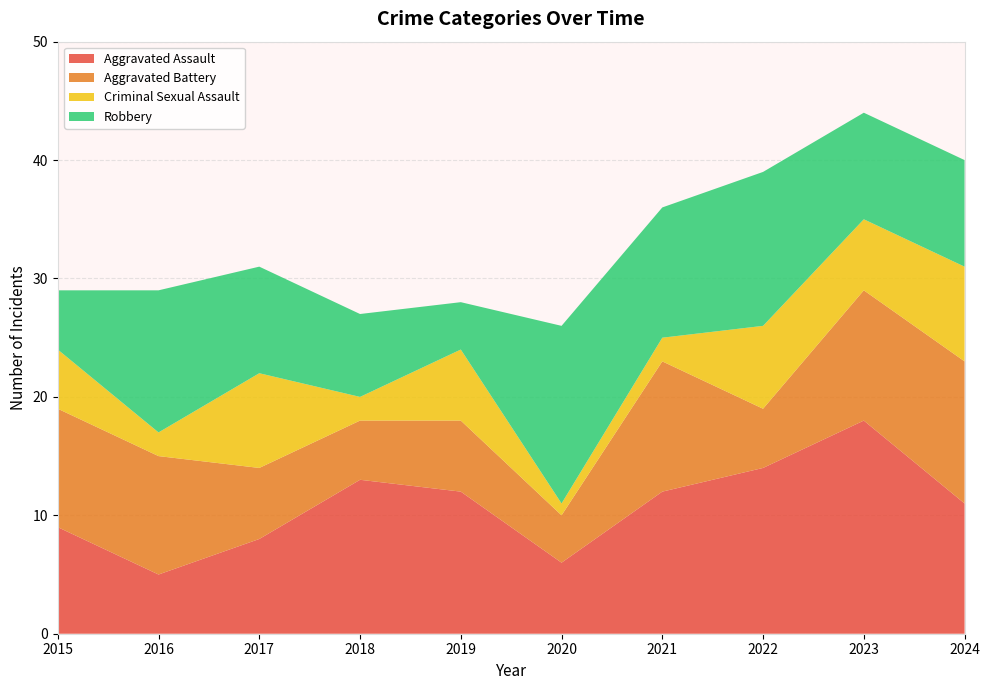

Reading right to left, transcribe all the data shown in this chart.

Aggravated Assault: 11	18	14	12	6	12	13	8	5	9
Aggravated Battery: 12	11	5	11	4	6	5	6	10	10
Criminal Sexual Assault: 8	6	7	2	1	6	2	8	2	5
Robbery: 9	9	13	11	15	4	7	9	12	5